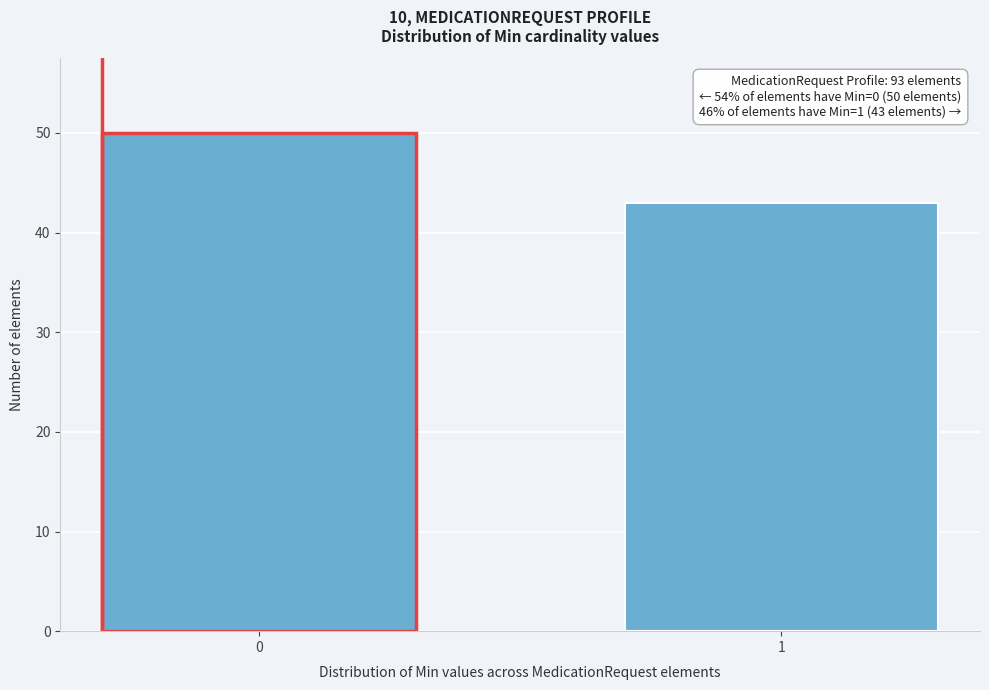

Reading left to right, what are all the values shown in this chart?

50	43